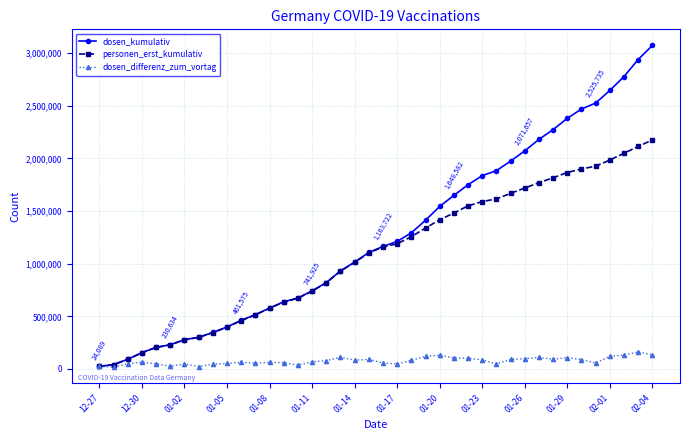

List the series in order of their peak value, highest first.

dosen_kumulativ, personen_erst_kumulativ, dosen_differenz_zum_vortag